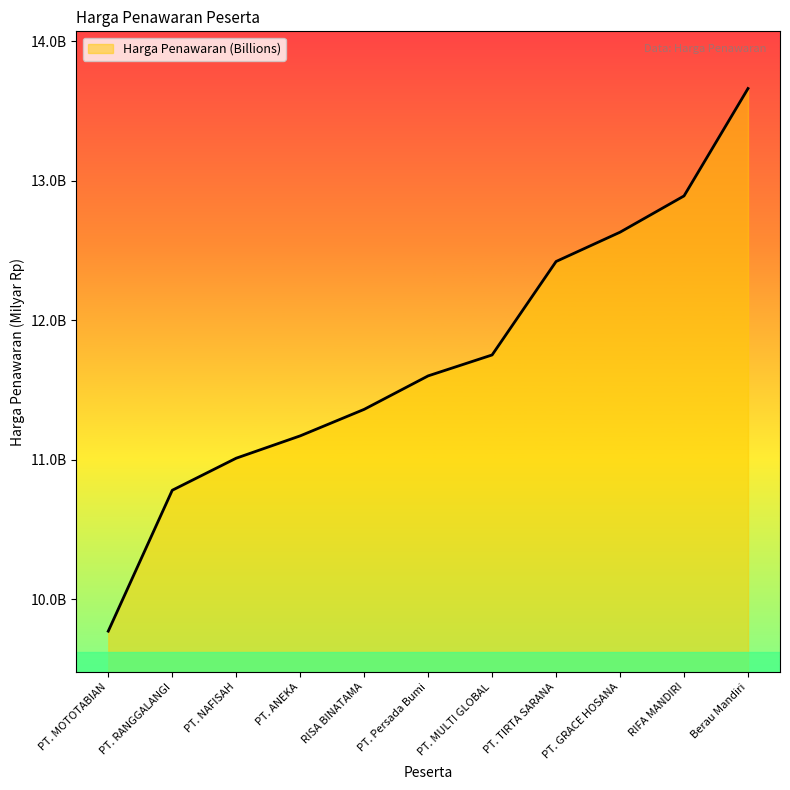

Rank the categories by value from highest to lowest.

Berau Mandiri, RIFA MANDIRI, PT. GRACE HOSANA, PT. TIRTA SARANA, PT. MULTI GLOBAL, PT. Persada Bumi, RISA BINATAMA, PT. ANEKA, PT. NAFISAH, PT. RANGGALANGI, PT. MOTOTABIAN